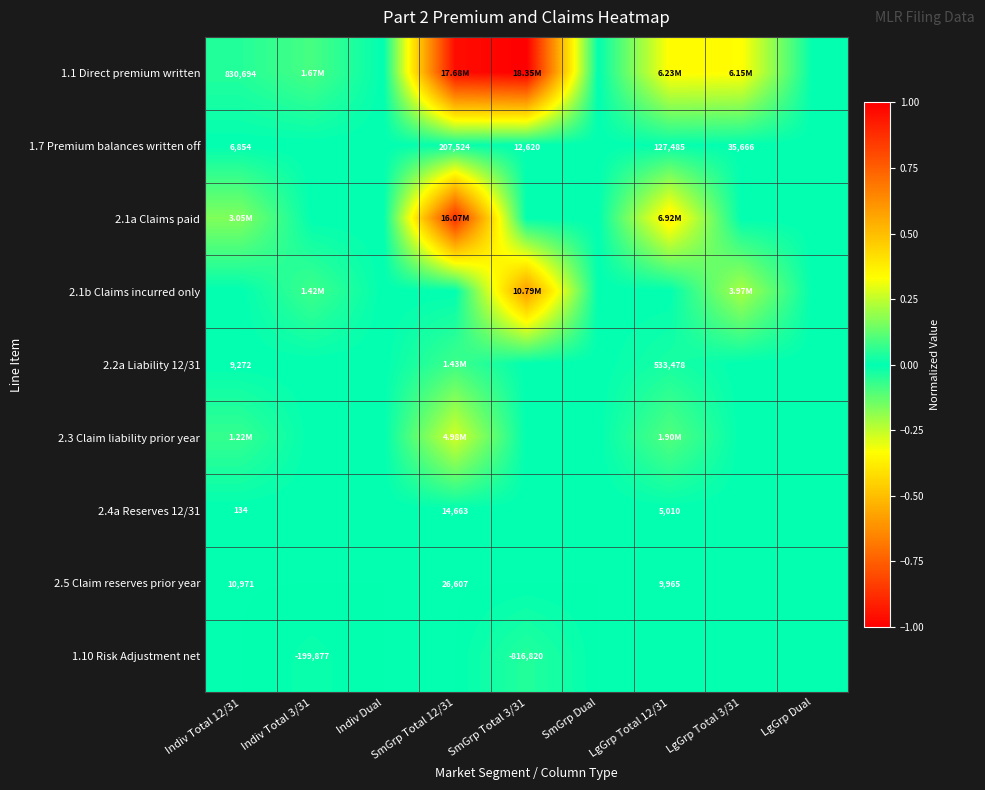

At which category does the chart reach its minimum across all series?

SmGrp Total 3/31